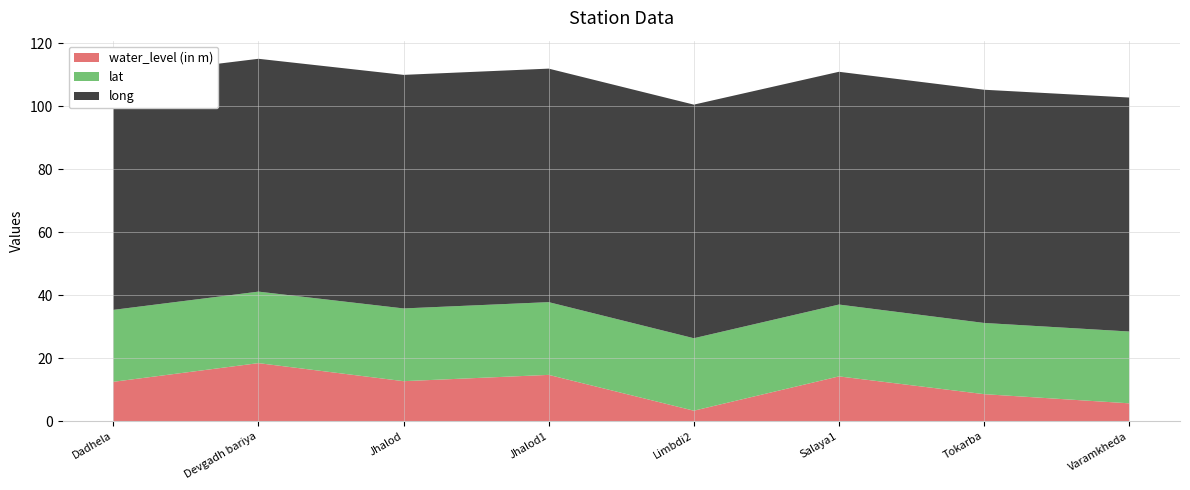

Reading left to right, extract all data points from this chart.

water_level (in m): Dadhela=12.5	Devgadh bariya=18.4	Jhalod=12.7	Jhalod1=14.7	Limbdi2=3.3	Salaya1=14.2	Tokarba=8.6	Varamkheda=5.7
lat: Dadhela=22.8	Devgadh bariya=22.7	Jhalod=23.1	Jhalod1=23.1	Limbdi2=23.0	Salaya1=22.8	Tokarba=22.6	Varamkheda=22.8
long: Dadhela=74.1	Devgadh bariya=73.9	Jhalod=74.1	Jhalod1=74.1	Limbdi2=74.2	Salaya1=73.9	Tokarba=74.0	Varamkheda=74.3